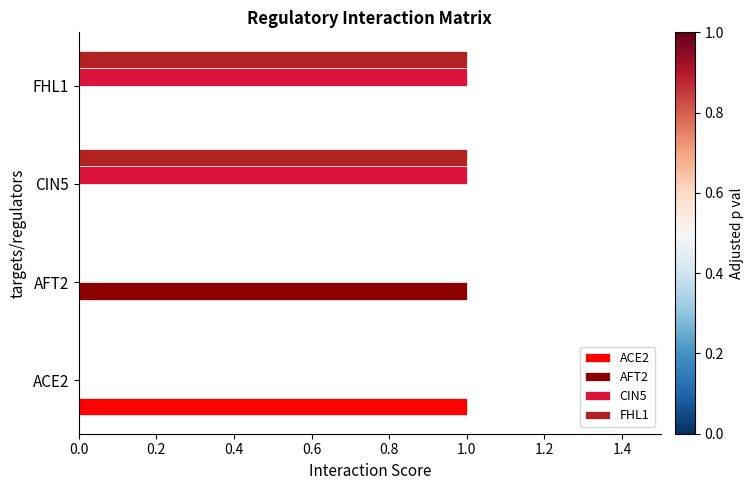

At which label does ACE2 reach its peak?

ACE2